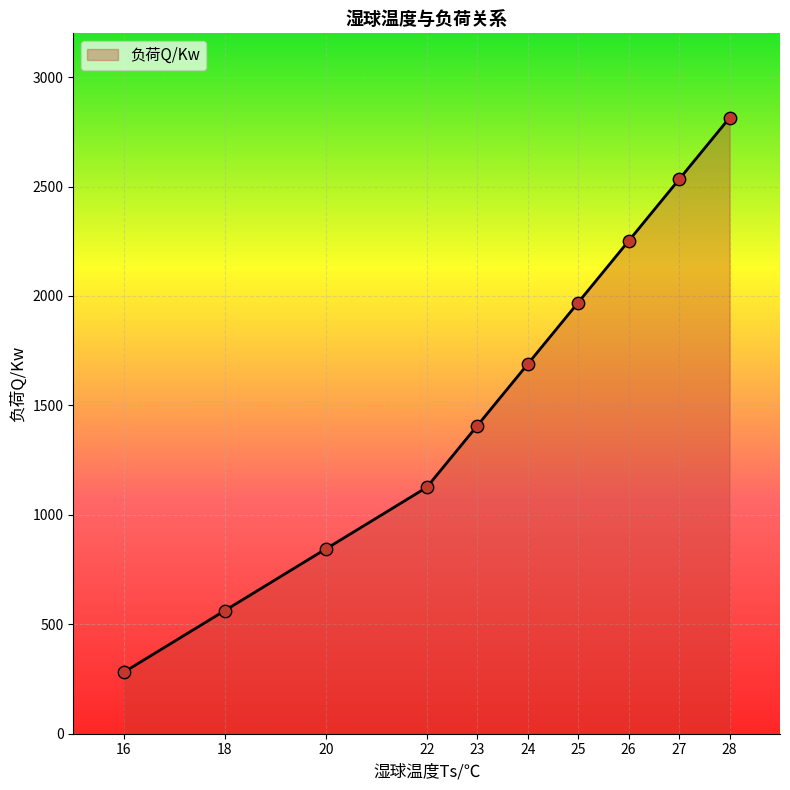

Which has a higher value, 16 or 28?

28